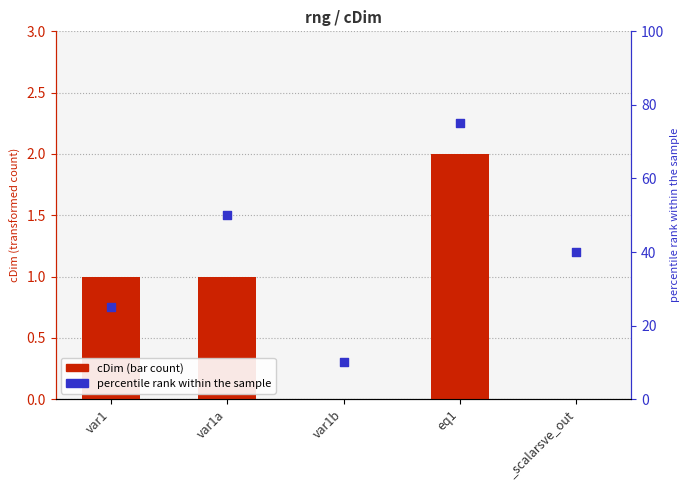

What are all the series names shown in the legend?

cDim, percentile rank within the sample